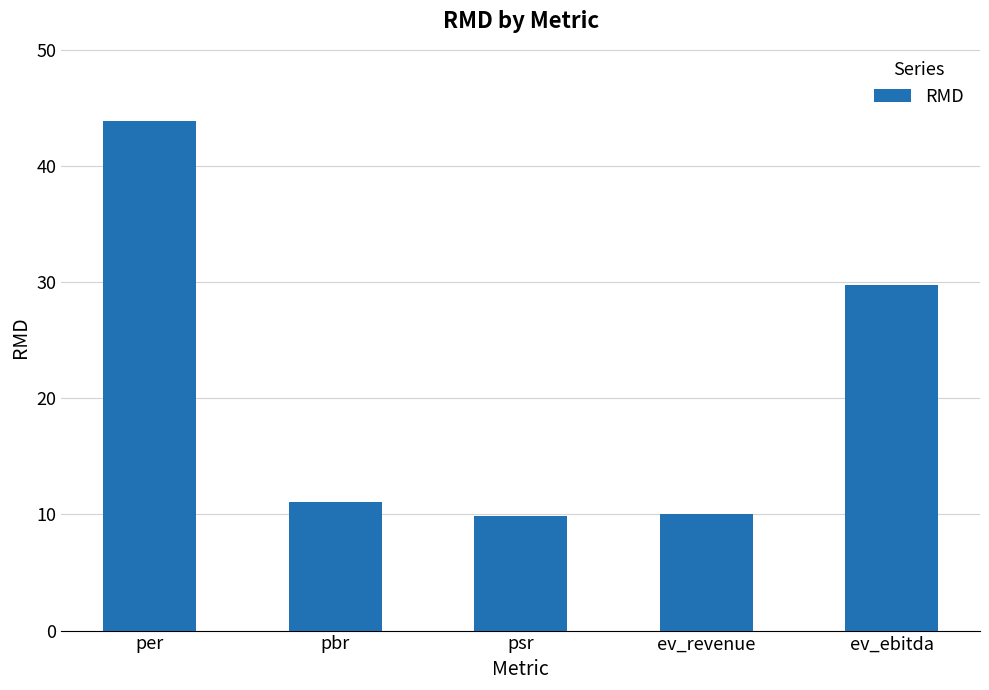

What is the ratio of the value at psr to the value at per?

0.2